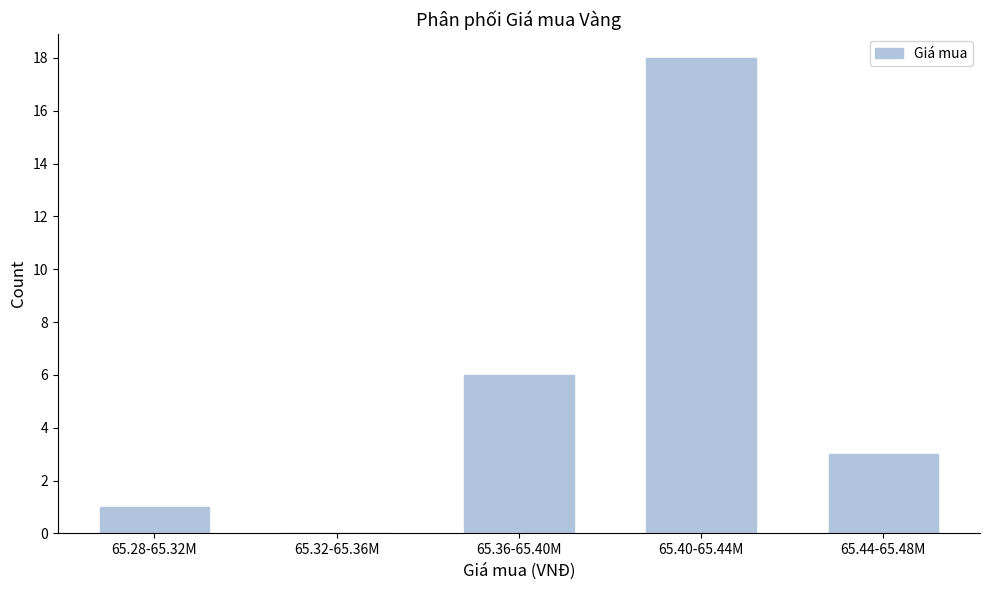

Reading left to right, what are all the values shown in this chart?

65.28-65.32M=1	65.32-65.36M=0	65.36-65.40M=6	65.40-65.44M=18	65.44-65.48M=3